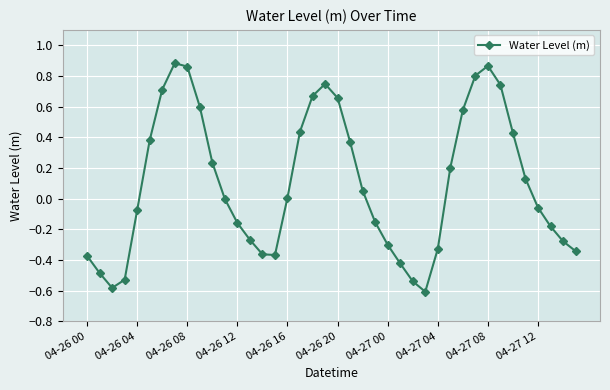

What is the value of the 32nd point from the left?

0.8